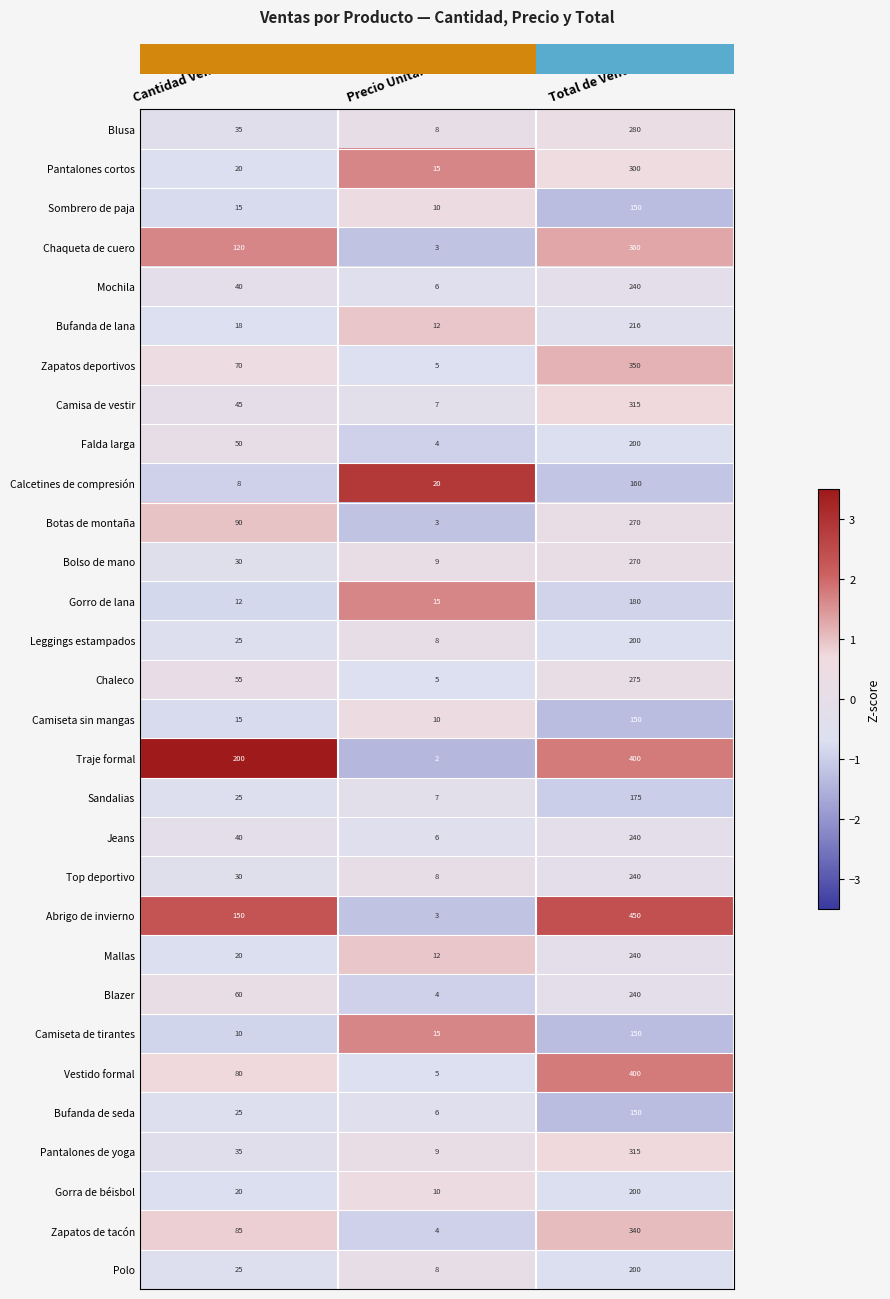

Which series has the widest spread of values?

Abrigo de invierno